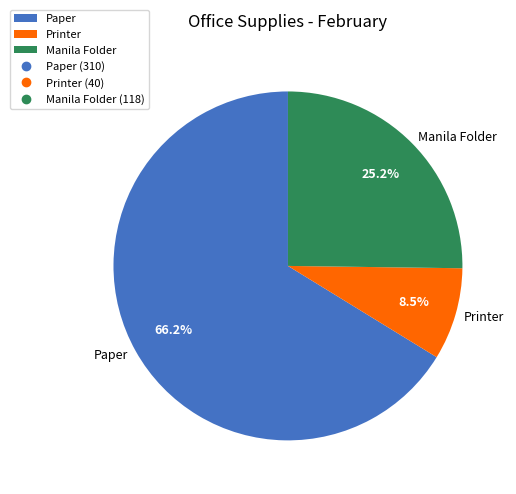

Between Manila Folder and Printer, which is larger?

Manila Folder